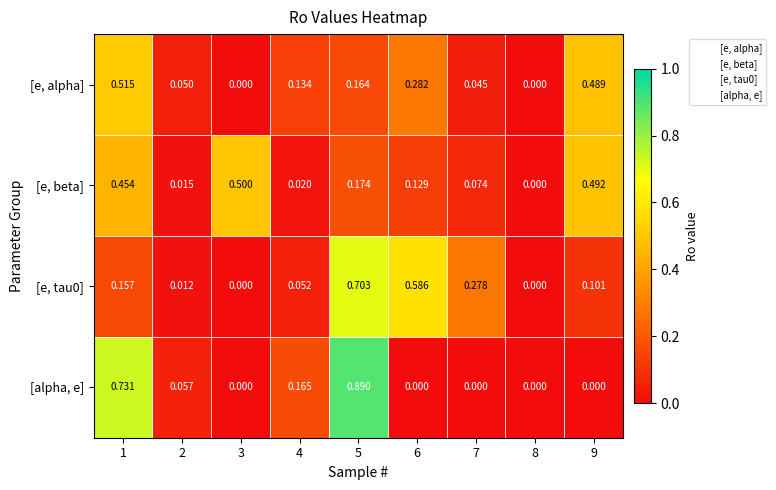

Is the value of [alpha, e] at 1 greater than the value of [e, tau0] at 6?

Yes